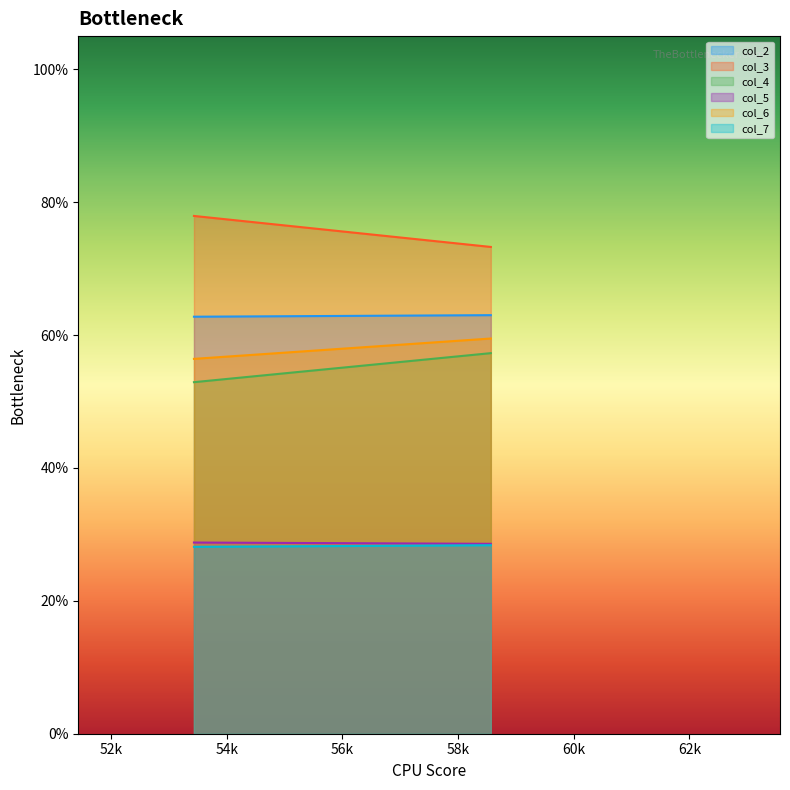

True or false: col_6 has a value of 76.9 at 53.43333333.

False